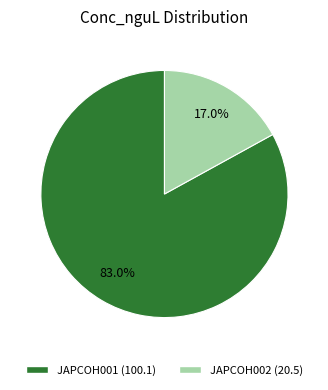

How much of the chart is everything except JAPCOH002?

83.0%